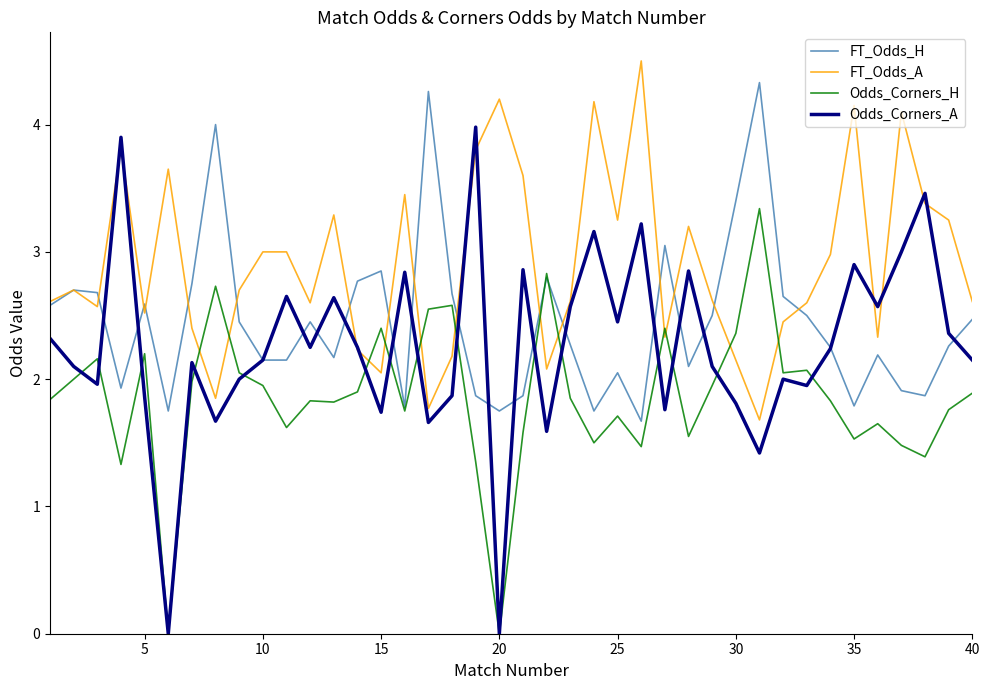

What is the highest value of the FT_Odds_A series?

4.5